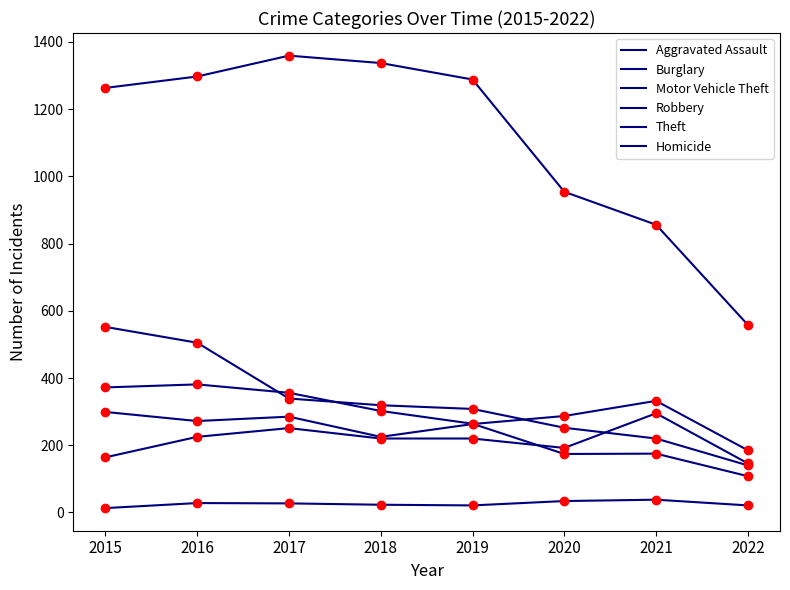

Is the value of Homicide at 2015 greater than the value of Robbery at 2022?

No